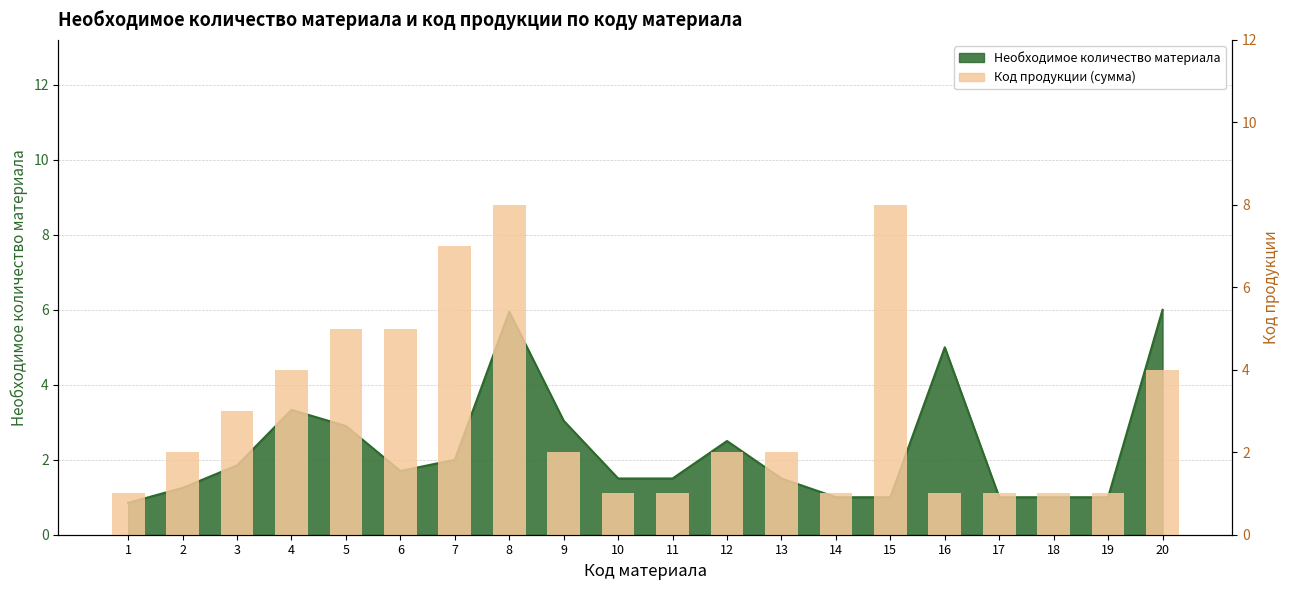

What is the value of the 2nd bar from the left?

2